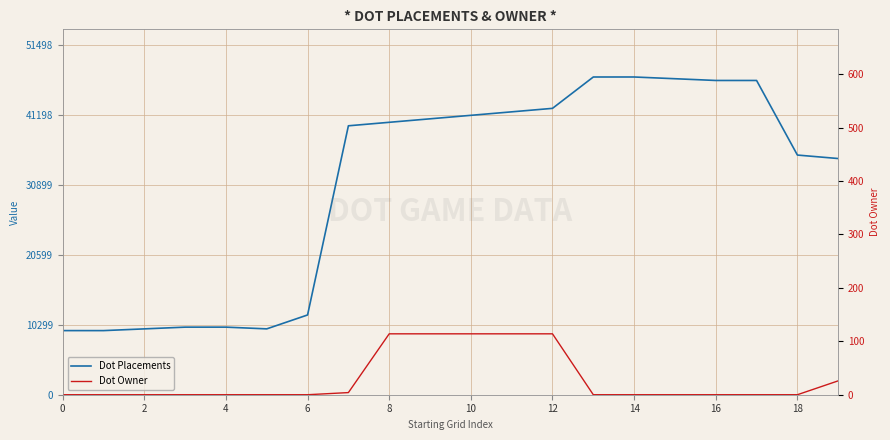

What is the label of the 16th point from the left?

15